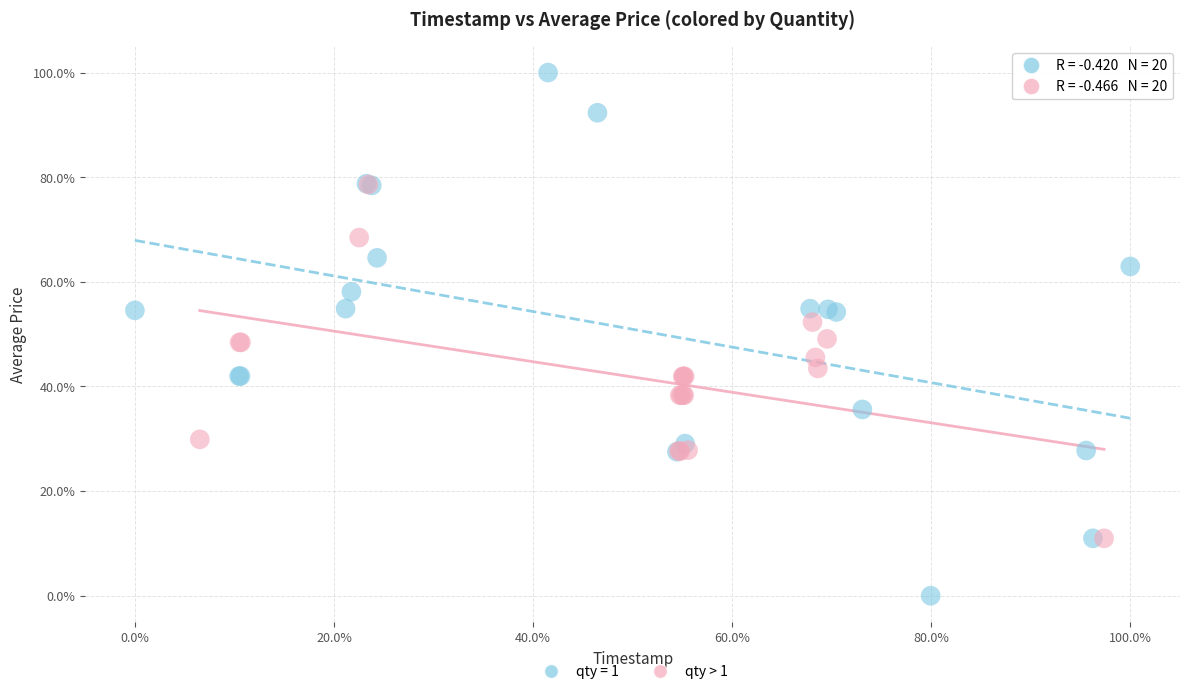

What are all the series names shown in the legend?

qty = 1, qty > 1